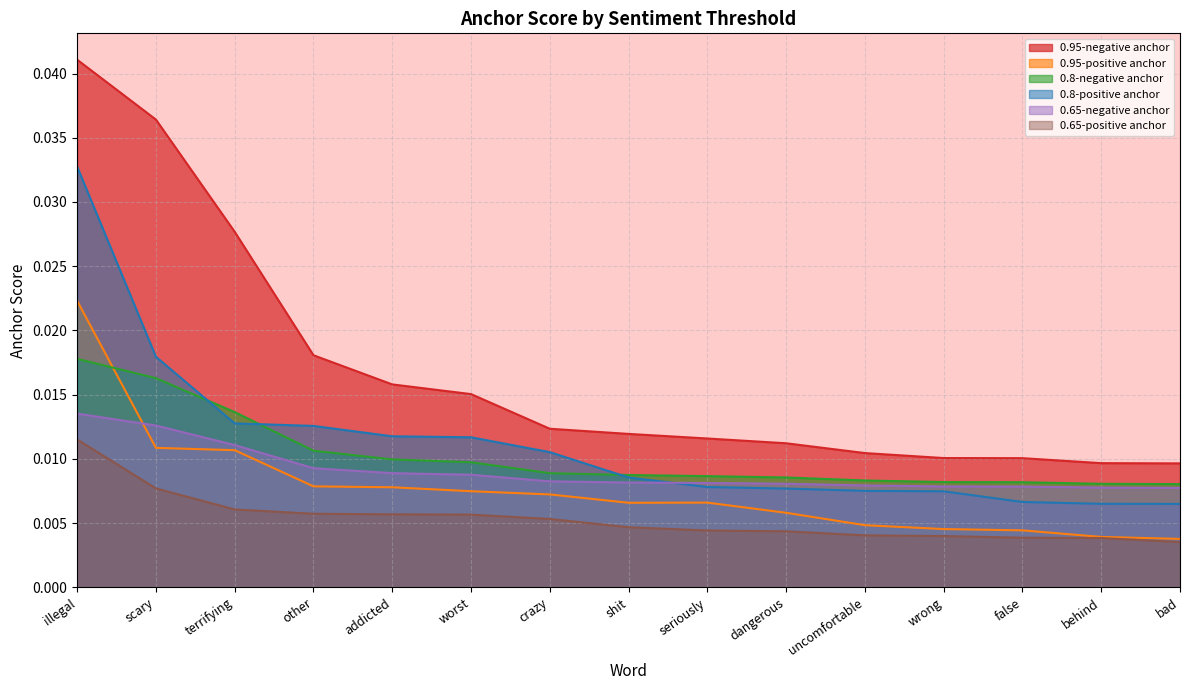

The value of 0.8-negative anchor at illegal is 0.0. True or false?

False